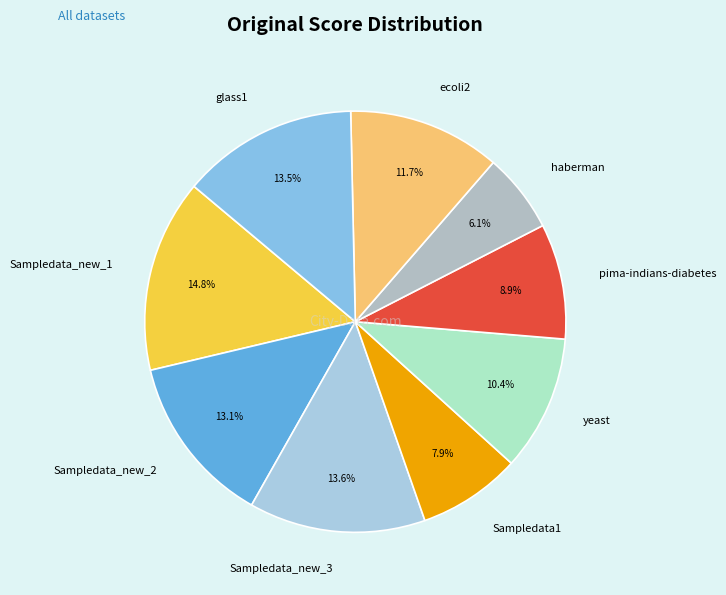

Is it true that Sampledata_new_3 is 21% of the pie?

False